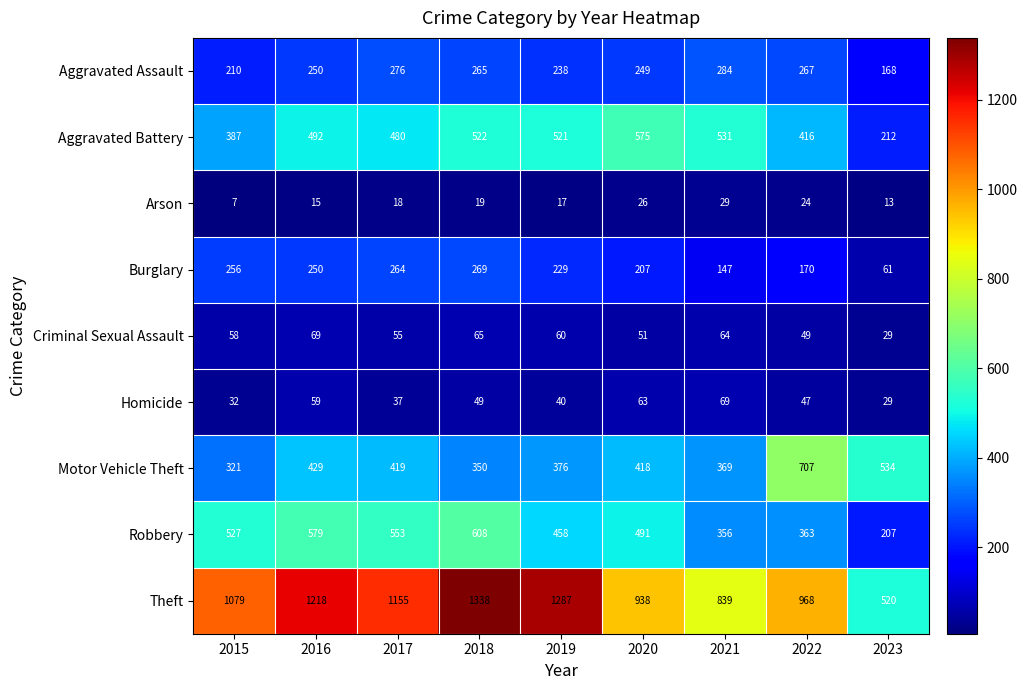

At how many categories does at least one series exceed 1333?

1